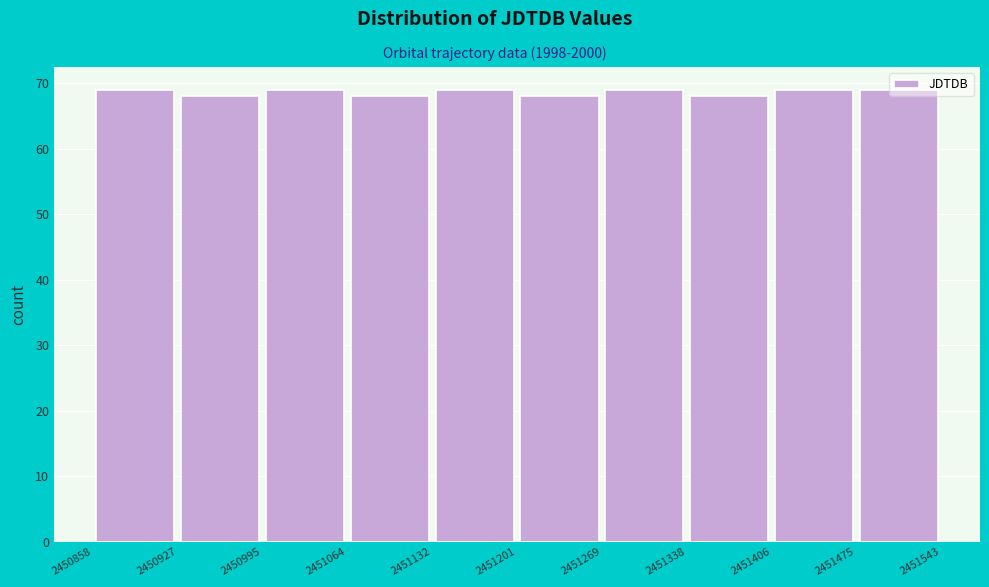

Reading left to right, list every bar in this chart as the range it spans on the x-axis followed by its height. The values are not printed on the chart, so give them approximately, as read against the axis.

2450858 to 2450927: 69
2450927 to 2450995: 68
2450995 to 2451064: 69
2451064 to 2451132: 68
2451132 to 2451201: 69
2451201 to 2451269: 68
2451269 to 2451338: 69
2451338 to 2451406: 68
2451406 to 2451475: 69
2451475 to 2451543: 69